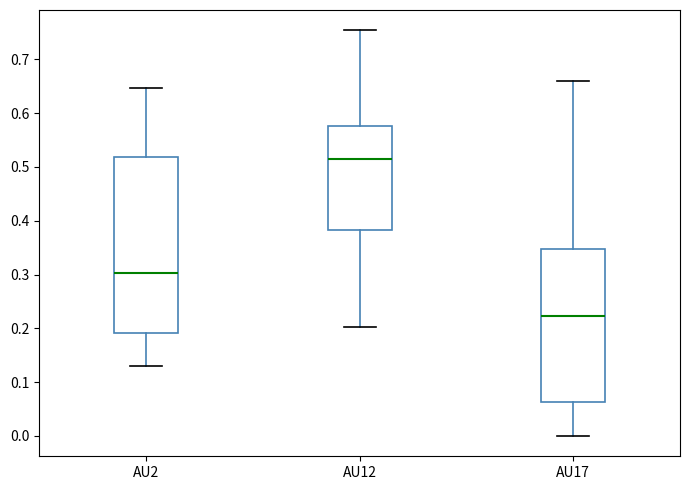

Which box has the highest median line?

AU12